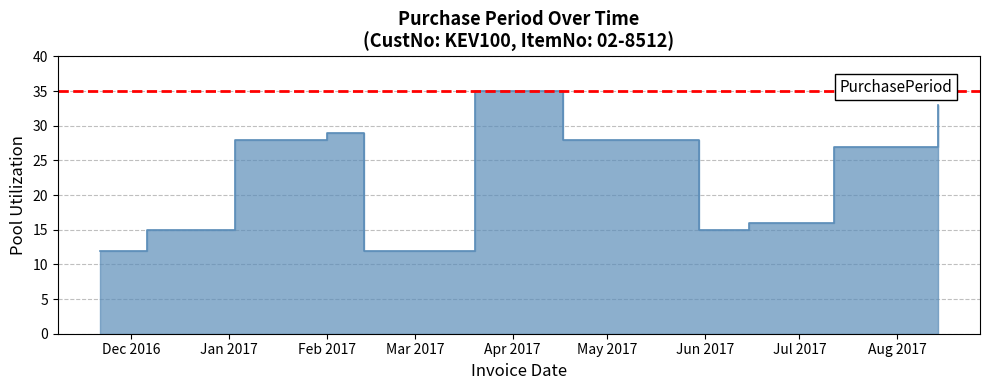

Reading right to left, extract all data points from this chart.

33	27	16	15	28	28	35	12	29	28	15	12